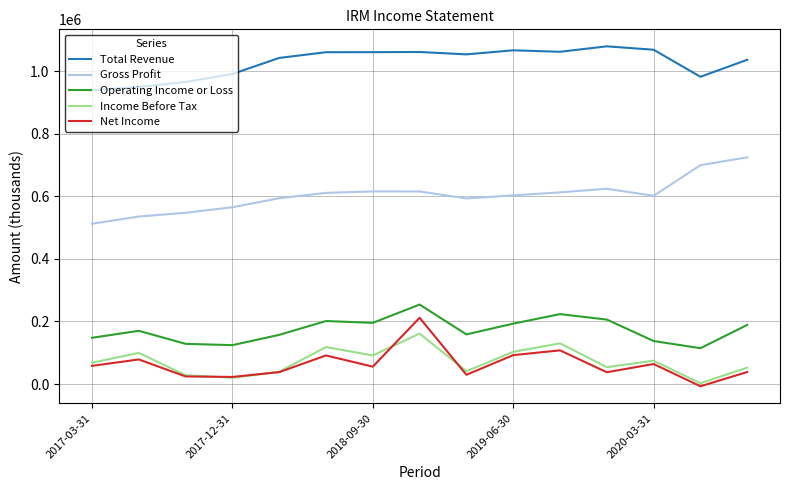

True or false: Gross Profit and Total Revenue cross at least once.

False